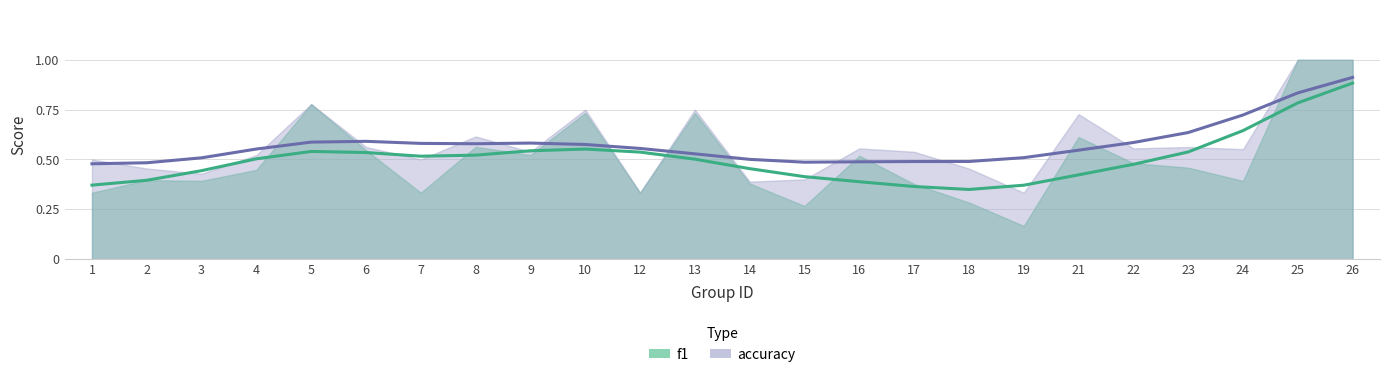

What is the sum of all accuracy values?

13.8